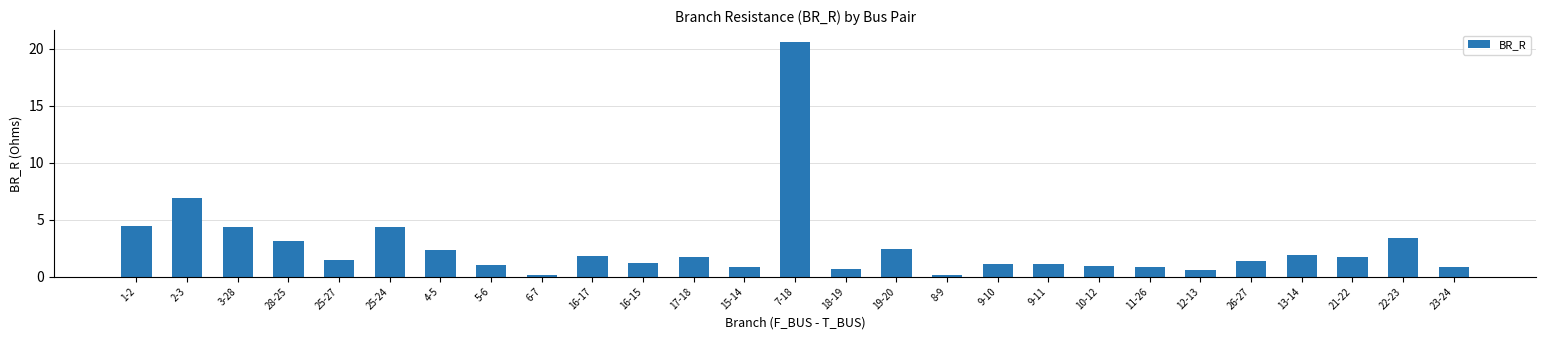

At which label is the value closest to 10?

2-3